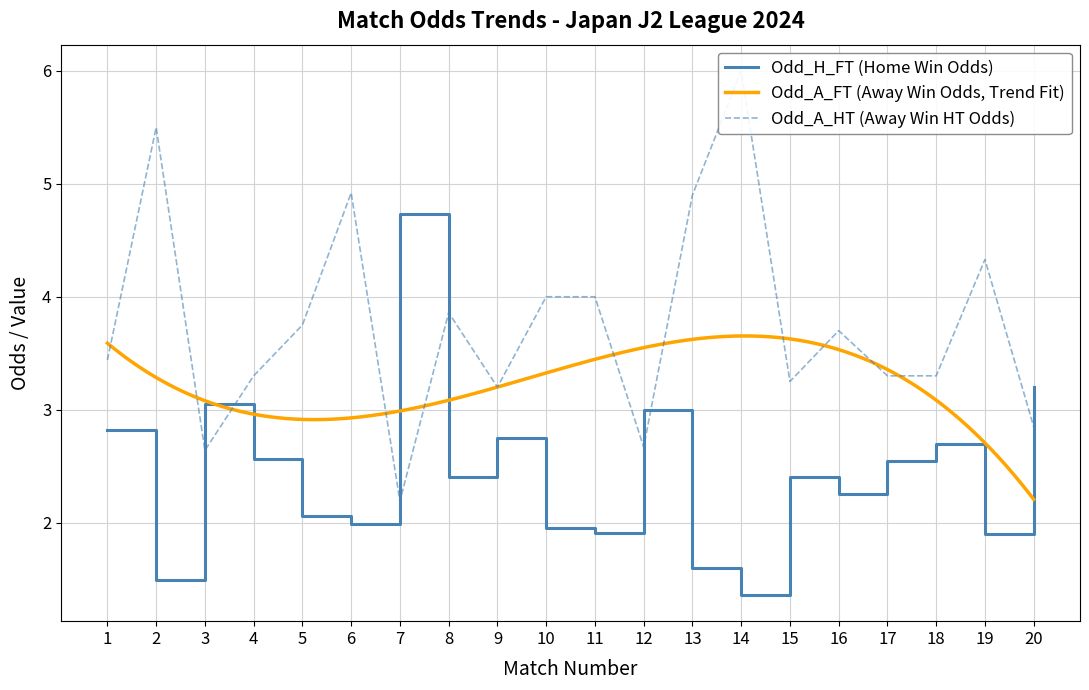

Where is the first local maximum for Odd_A_HT?

2